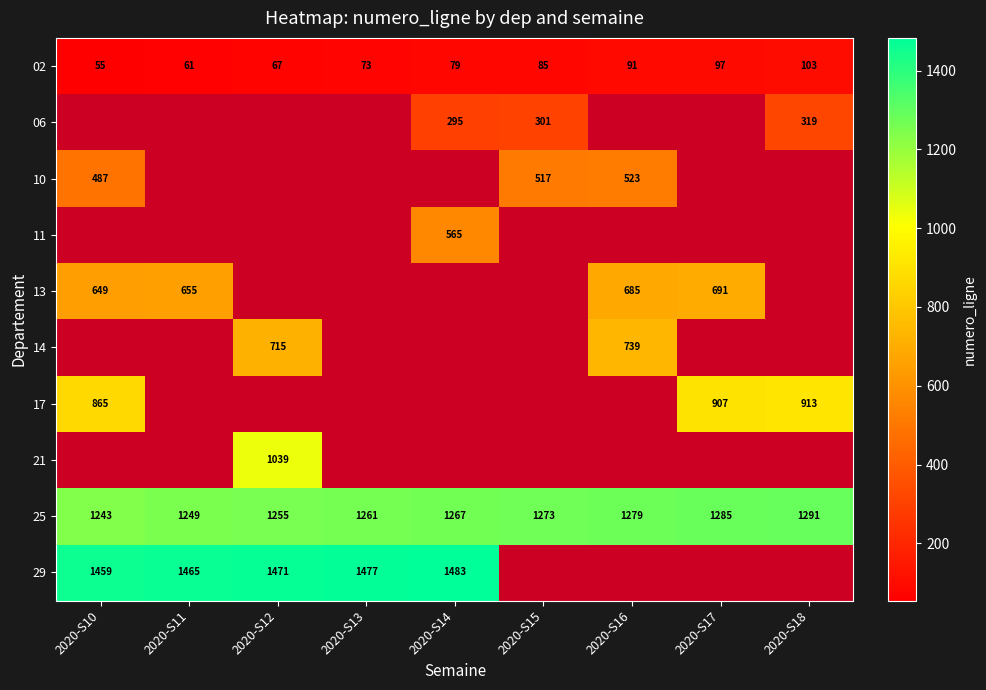

How many 25 values are between 1255 and 1279?

5